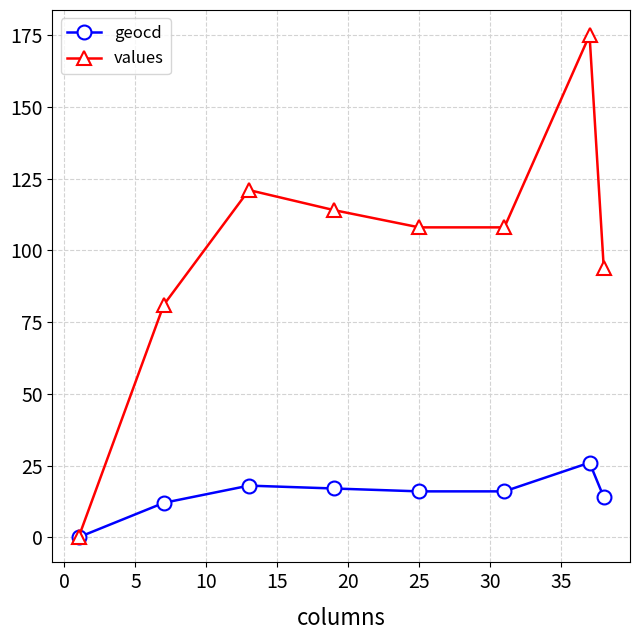

Count the number of categories in the chart.

8